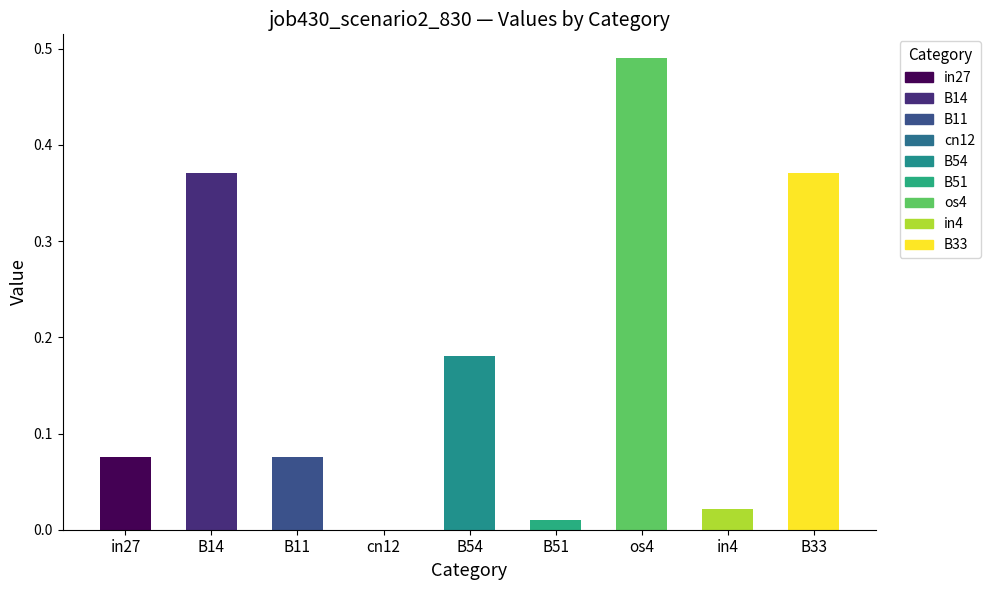

What is the sum of all values?

1.6